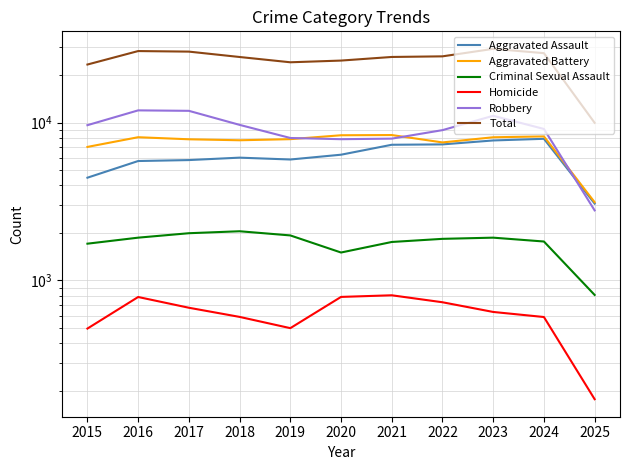

True or false: Homicide has more than 2 points higher than both neighbors.

False